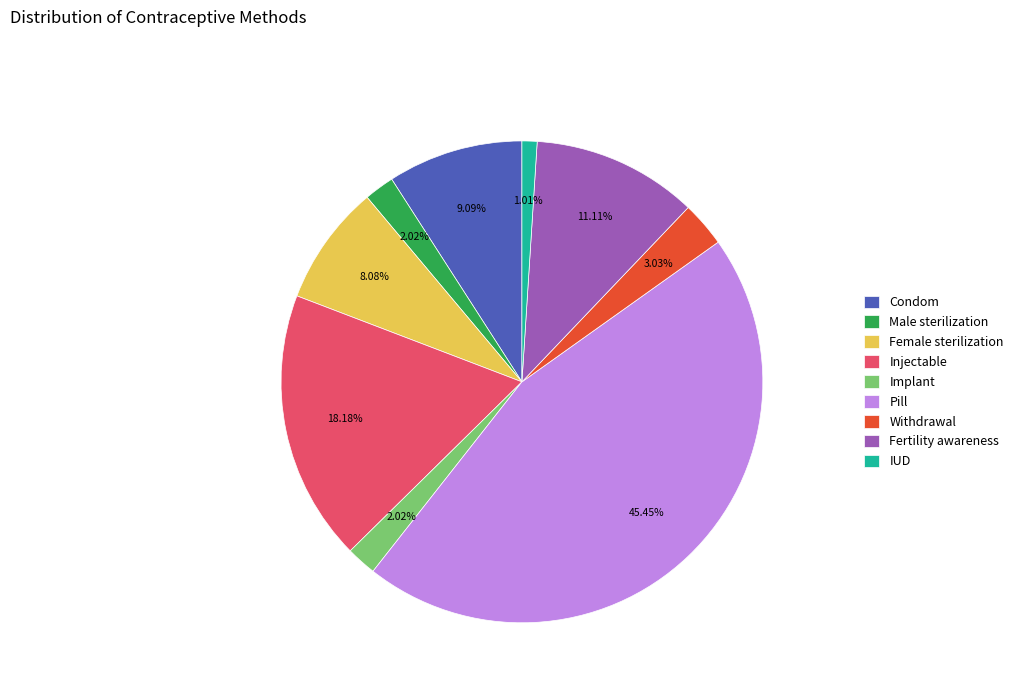

To the nearest percent, what is the average slice percentage?

11%